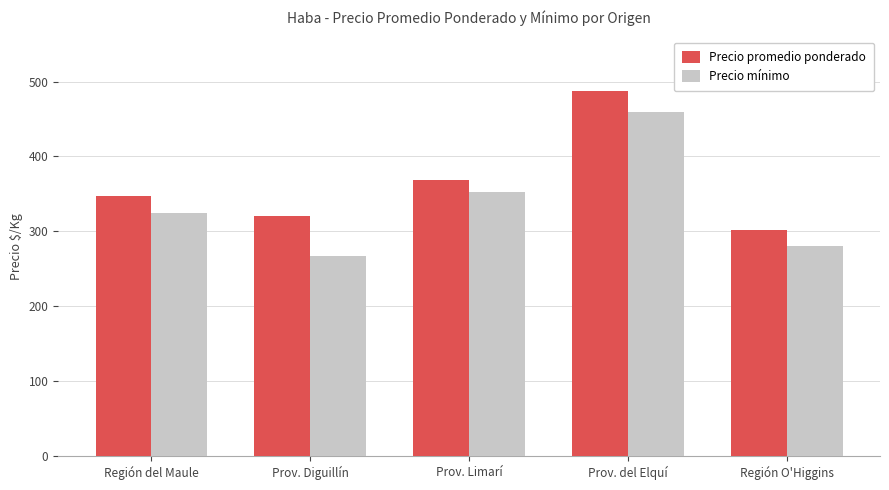

Which category has the lowest value across all series?

Prov. Diguillín